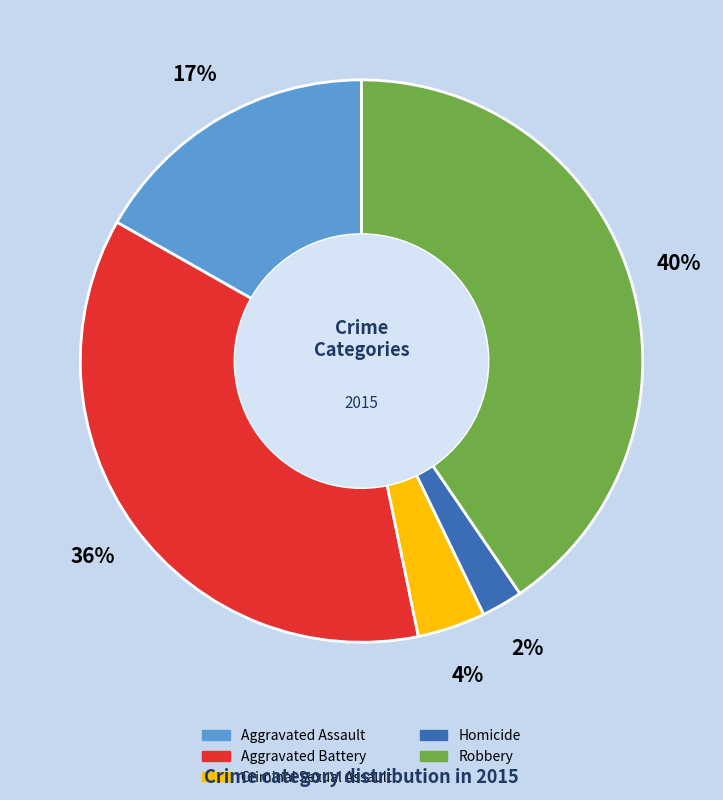

Is it true that Aggravated Assault is 17% of the pie?

True